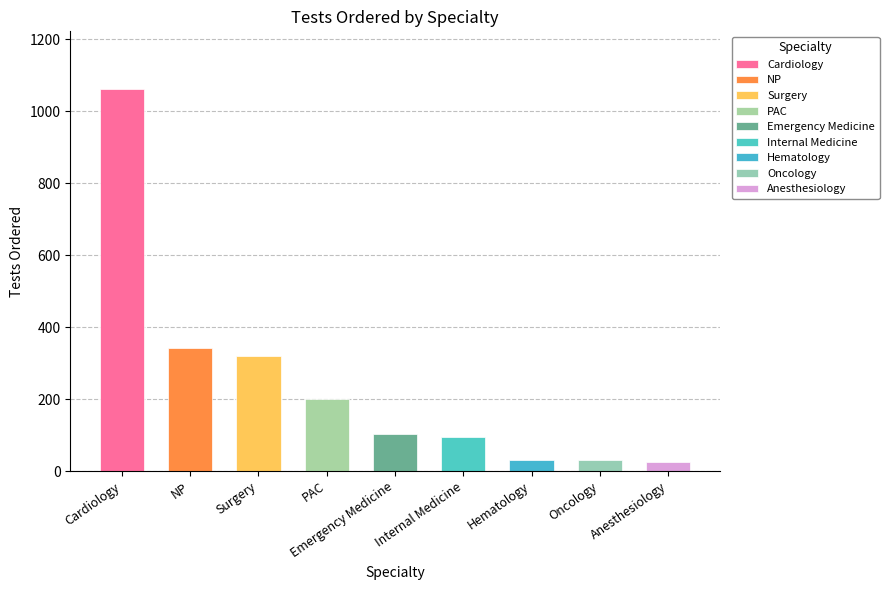

What is the change in value from Hematology to Oncology?

+1